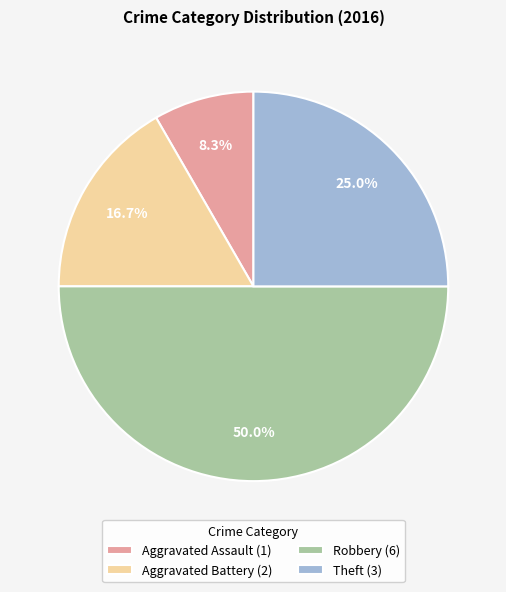

The Aggravated Battery slice represents 17% of the pie. True or false?

True